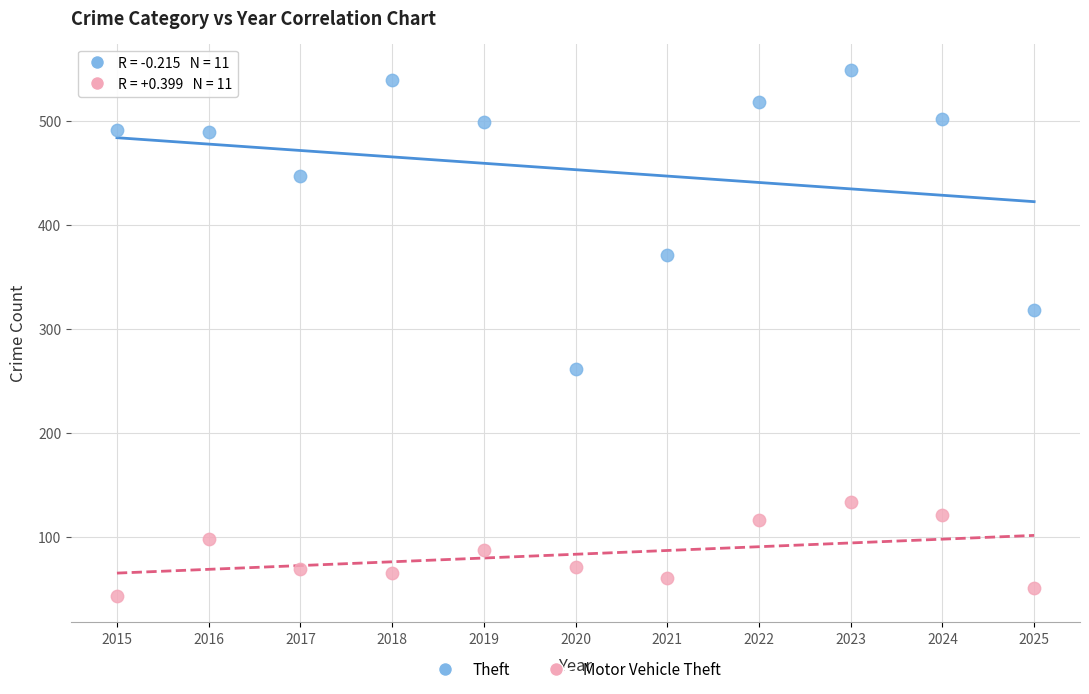

Which series has the largest Y range (max minus min)?

Theft